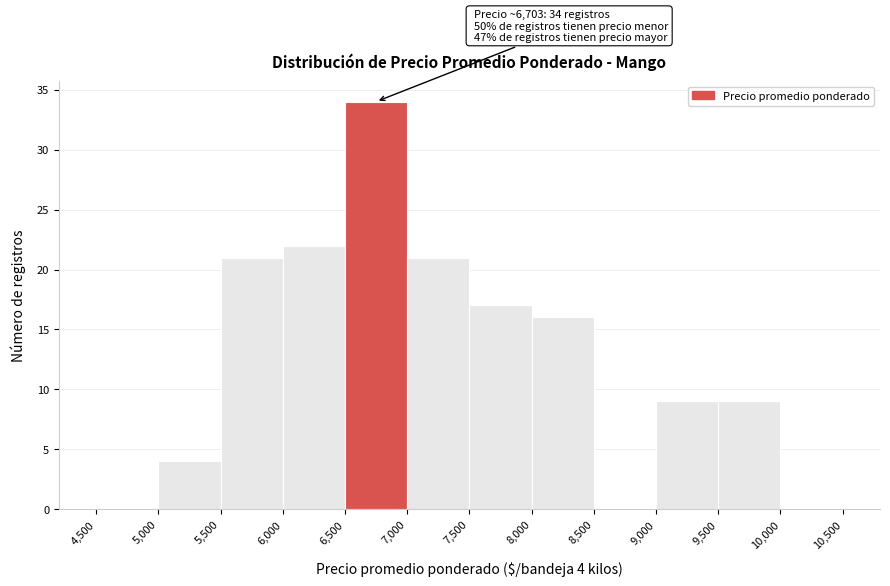

Which range on the x-axis has the tallest bar?

6,500 to 7,000